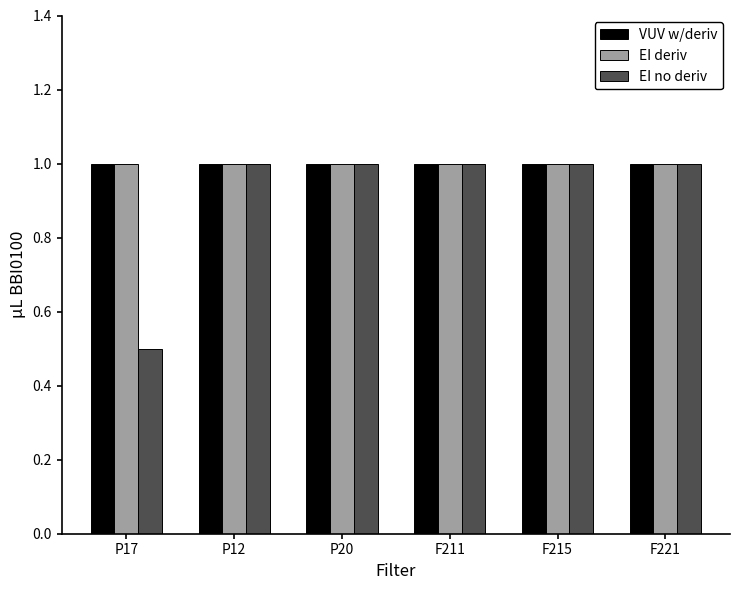

At how many categories does at least one series exceed 0?

6